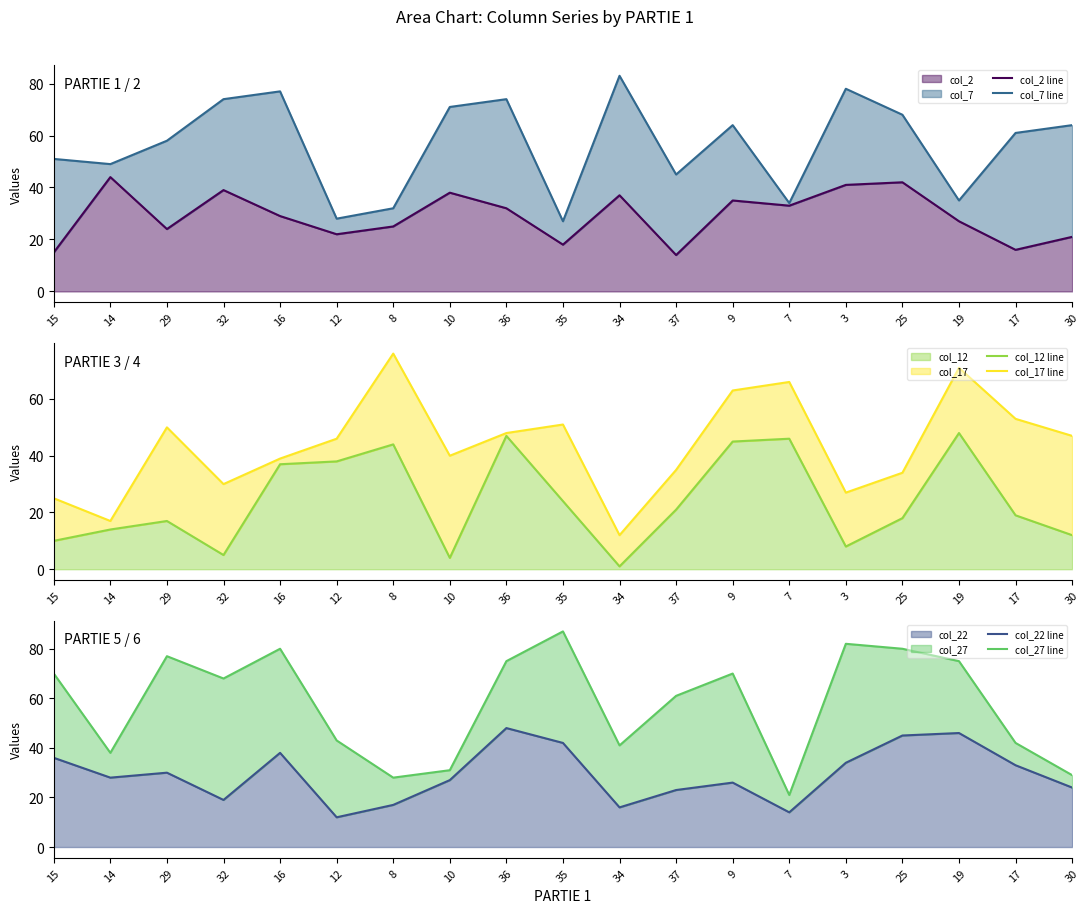

At which label does col_2 line first exceed 29?

14